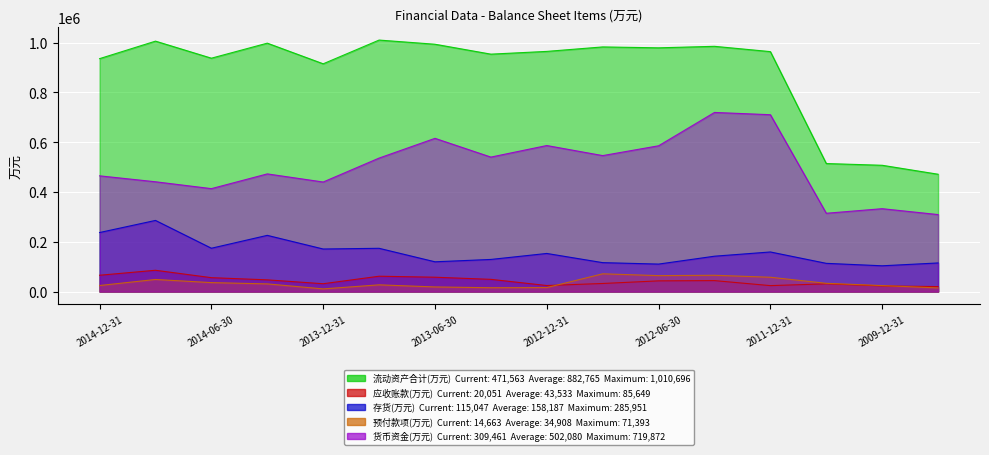

Reading left to right, what are all the values shown in this chart?

流动资产合计(万元): 2014-12-31=936090	2014-09-30=1006412	2014-06-30=937902	2014-03-31=998298	2013-12-31=915357	2013-09-30=1010696	2013-06-30=993946	2013-03-31=954121	2012-12-31=965186	2012-09-30=983157	2012-06-30=979517	2012-03-31=985584	2011-12-31=964294	2010-12-31=514569	2009-12-31=507549	2008-12-31=471563
应收账款(万元): 2014-12-31=65645	2014-09-30=85649	2014-06-30=55919	2014-03-31=47147	2013-12-31=31561	2013-09-30=61750	2013-06-30=57739	2013-03-31=49174	2012-12-31=24364	2012-09-30=32548	2012-06-30=43044	2012-03-31=44091	2011-12-31=23937	2010-12-31=31201	2009-12-31=22710	2008-12-31=20051
存货(万元): 2014-12-31=237309	2014-09-30=285951	2014-06-30=174195	2014-03-31=225960	2013-12-31=171094	2013-09-30=173937	2013-06-30=119698	2013-03-31=129178	2012-12-31=153240	2012-09-30=116329	2012-06-30=110522	2012-03-31=142189	2011-12-31=159185	2010-12-31=113497	2009-12-31=103657	2008-12-31=115047
预付款项(万元): 2014-12-31=24368	2014-09-30=48630	2014-06-30=36035	2014-03-31=30887	2013-12-31=10787	2013-09-30=27081	2013-06-30=18620	2013-03-31=15454	2012-12-31=16013	2012-09-30=71393	2012-06-30=64114	2012-03-31=65578	2011-12-31=57540	2010-12-31=33251	2009-12-31=24119	2008-12-31=14663
货币资金(万元): 2014-12-31=465121	2014-09-30=441274	2014-06-30=413708	2014-03-31=472931	2013-12-31=440309	2013-09-30=536486	2013-06-30=615827	2013-03-31=540456	2012-12-31=586902	2012-09-30=546455	2012-06-30=585896	2012-03-31=719872	2011-12-31=710756	2010-12-31=314722	2009-12-31=333100	2008-12-31=309461